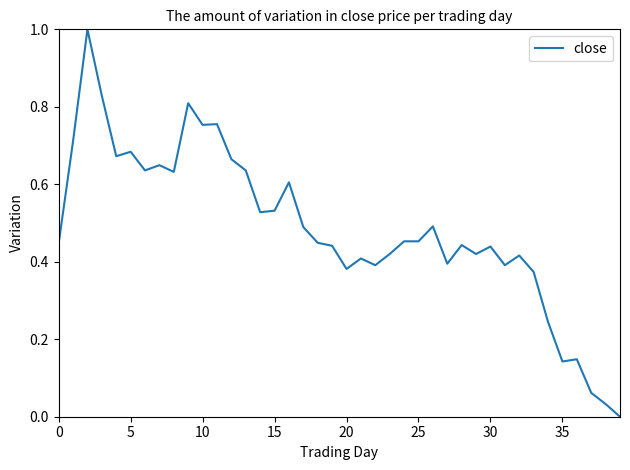

What is the maximum value shown in the chart?

1.0